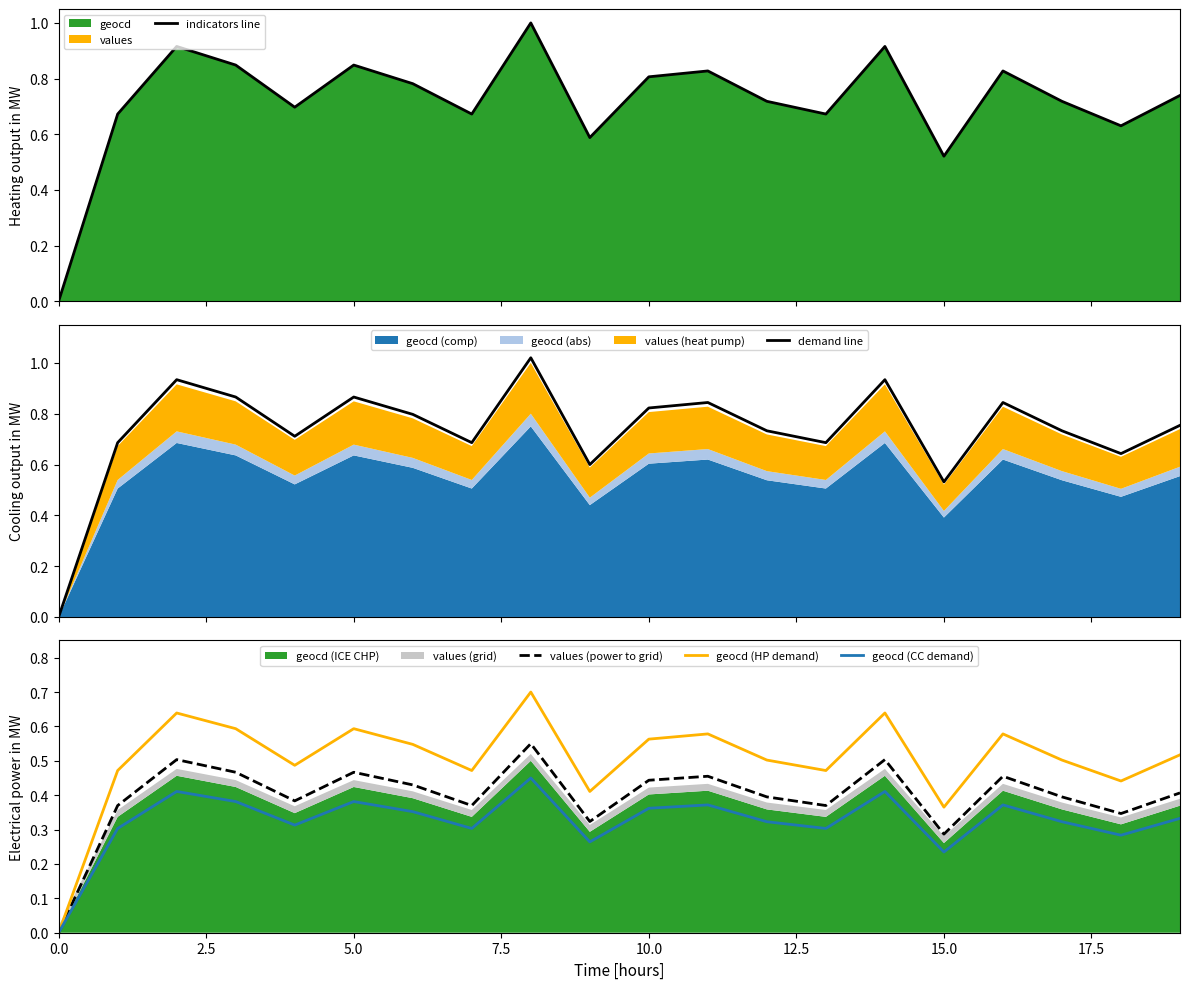

Is it true that values (power to grid) equals 0.0 at 0.0?

True